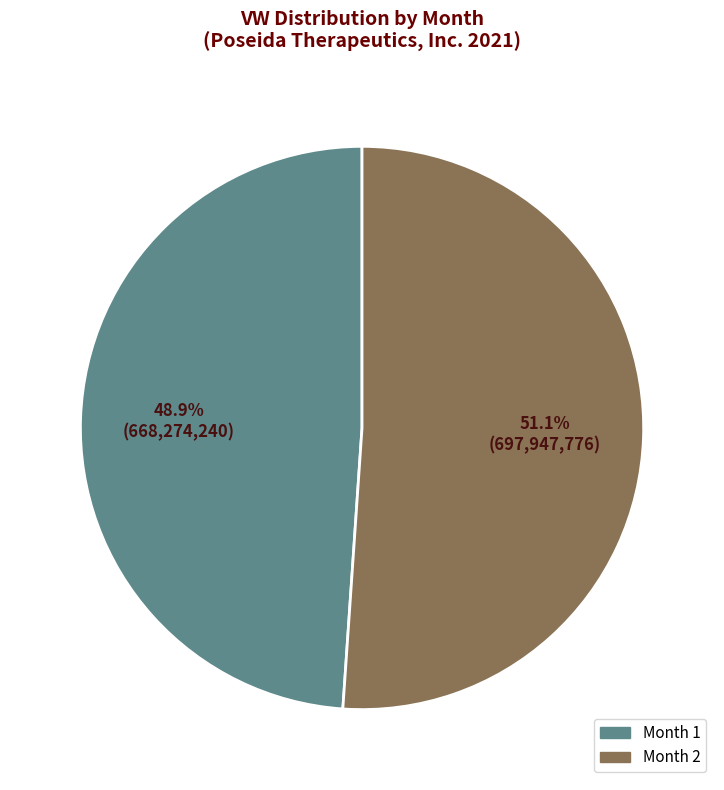

Does Month 1 represent more than half of the total?

No